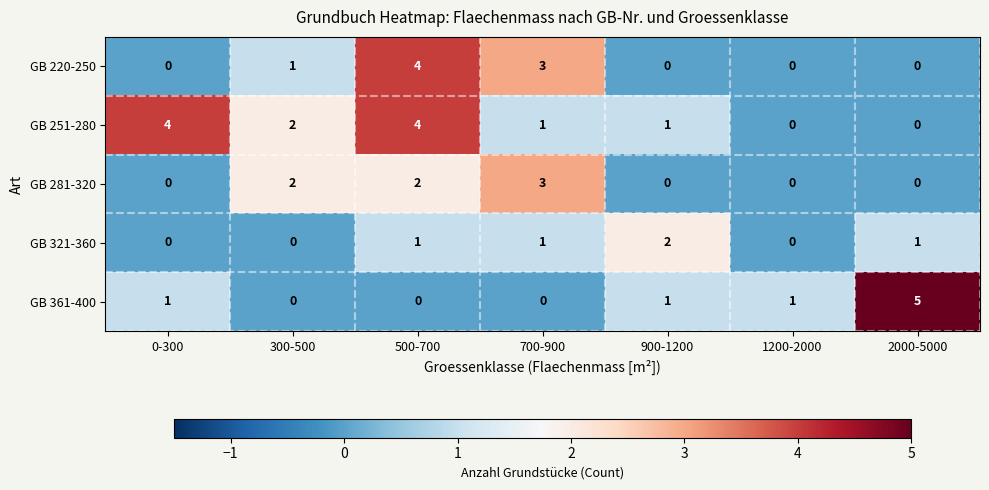

What is the sum of all GB 281-320 values?

7